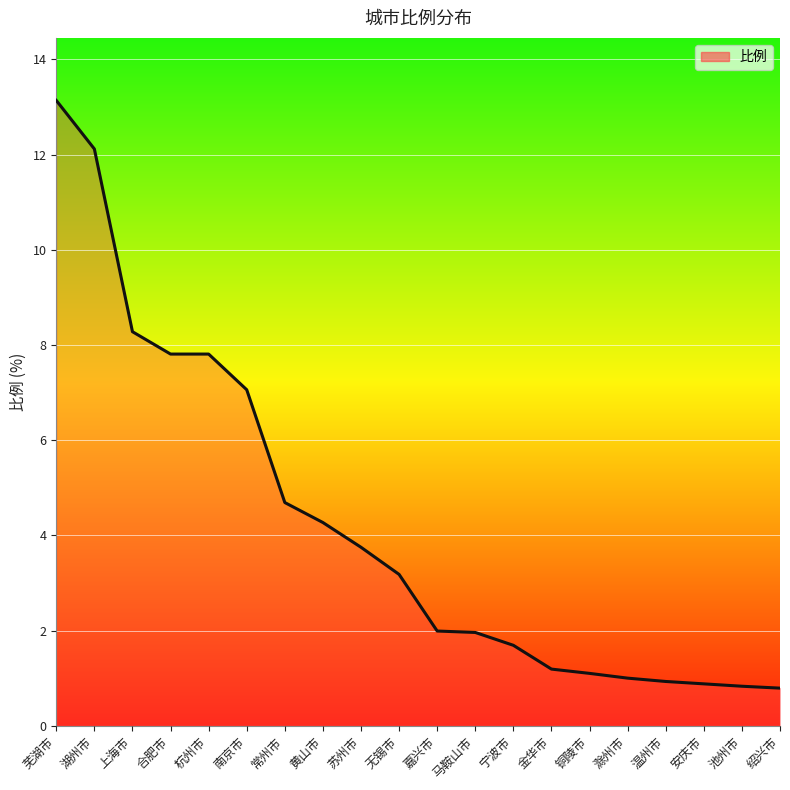

The value at 绍兴市 is 0.3. True or false?

False